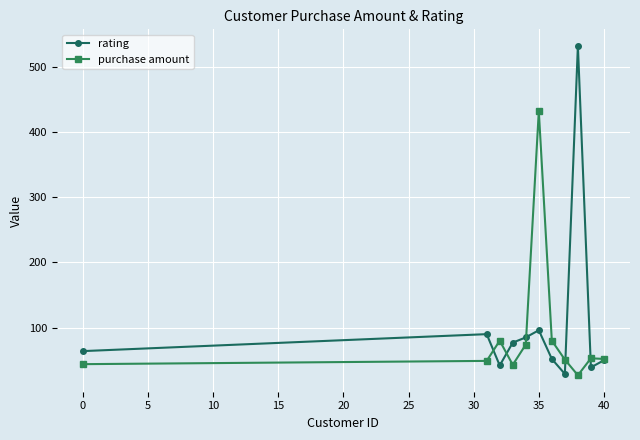

Which series has the largest range (max minus min)?

rating